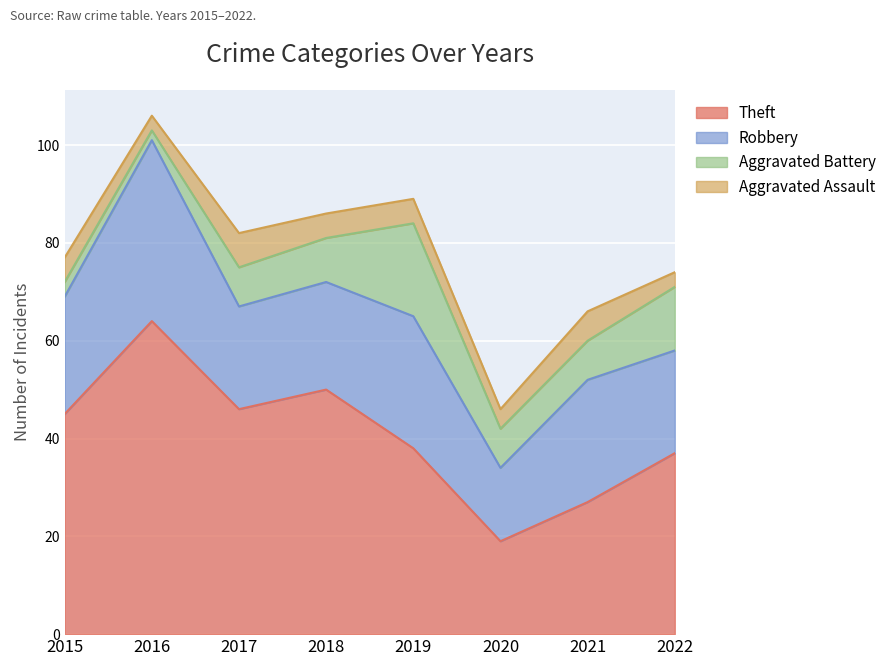

What is the greatest value displayed?

64